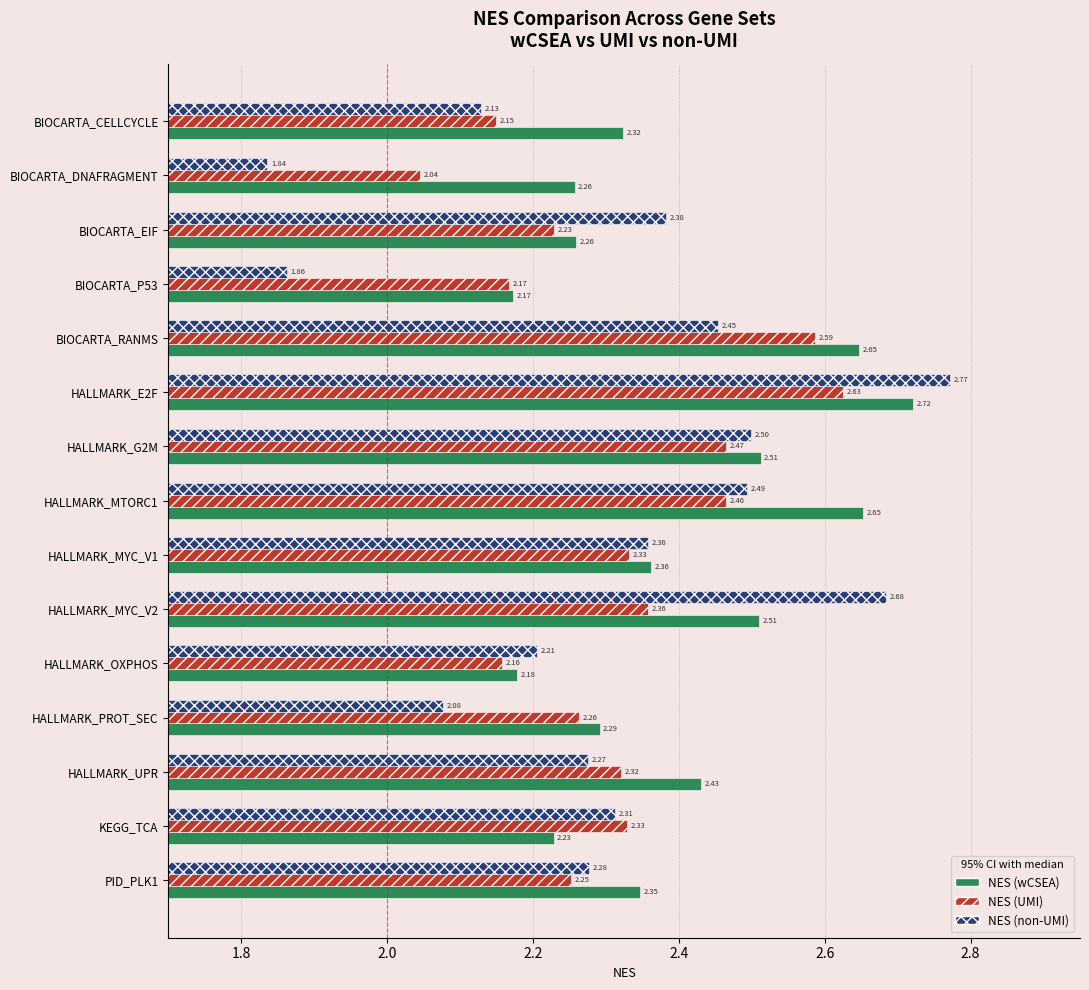

Rank the series by their maximum value, from highest to lowest.

NES (non-UMI), NES (wCSEA), NES (UMI)